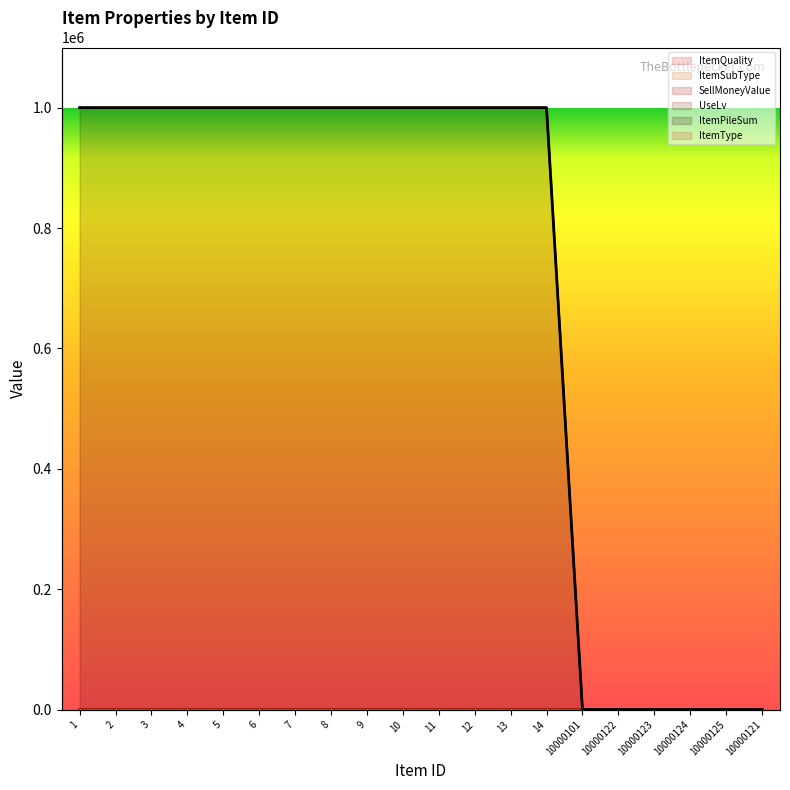

True or false: ItemQuality and ItemPileSum intersect in this chart.

False